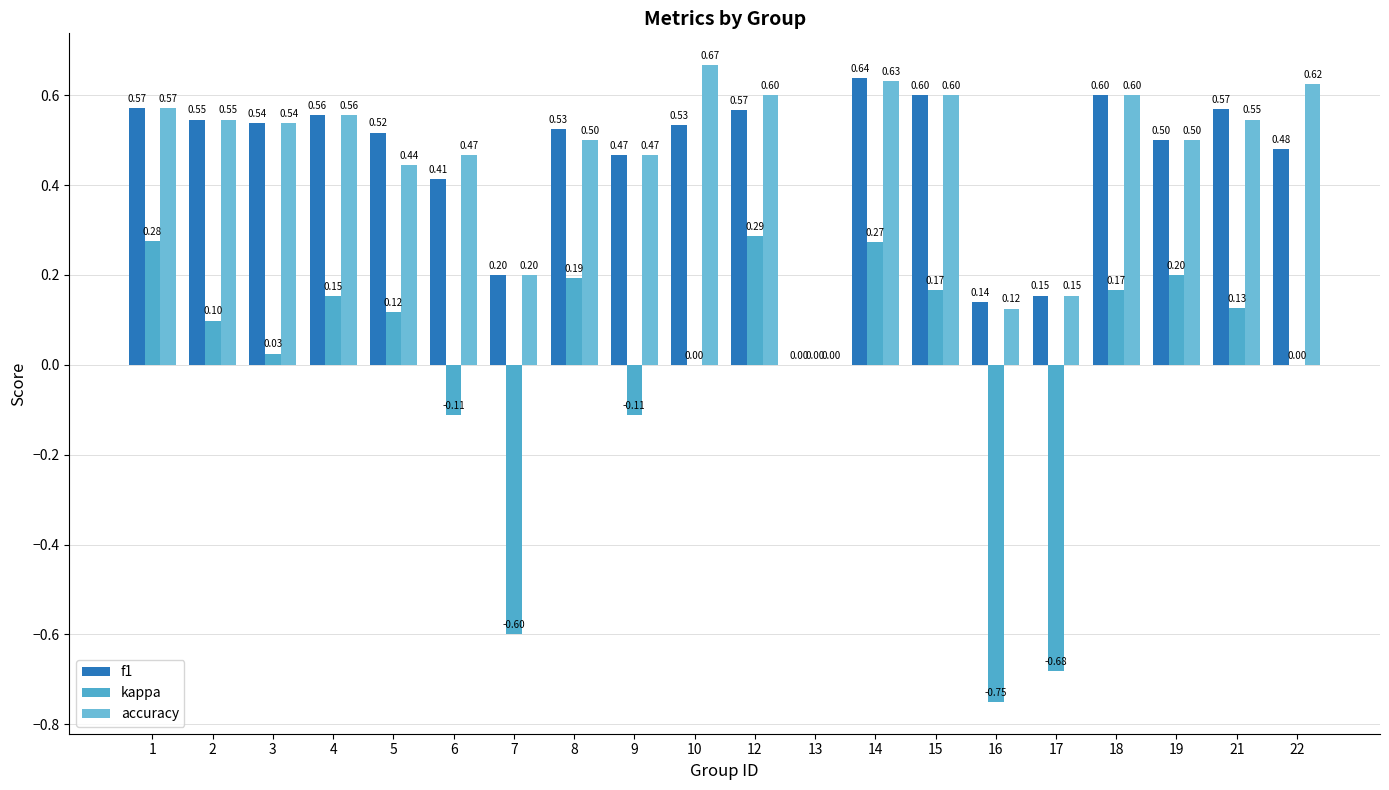

Are the bars grouped side by side (vs. stacked)?

Yes